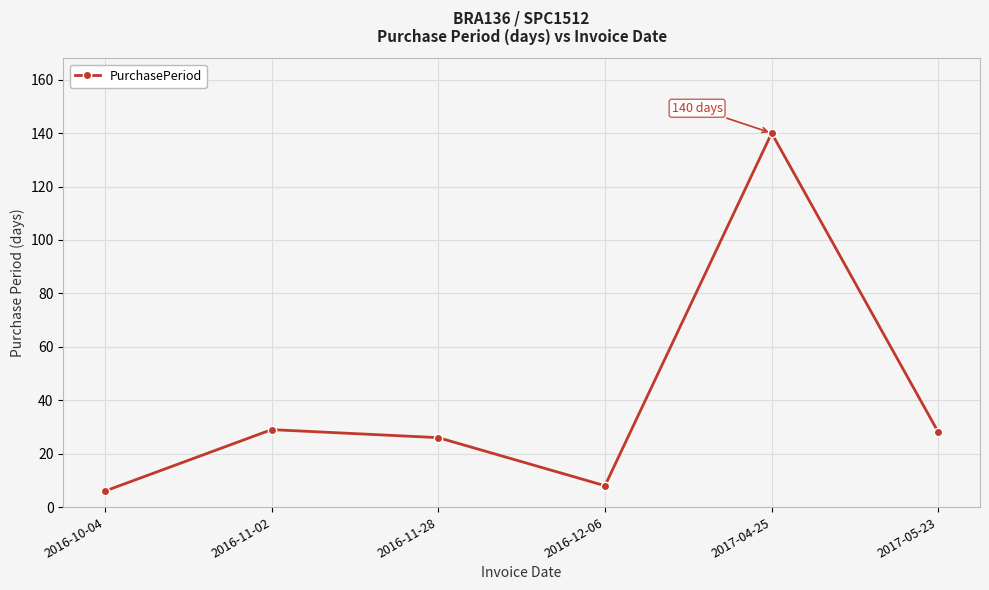

What is the change in value from 2016-11-28 to 2017-04-25?

+114